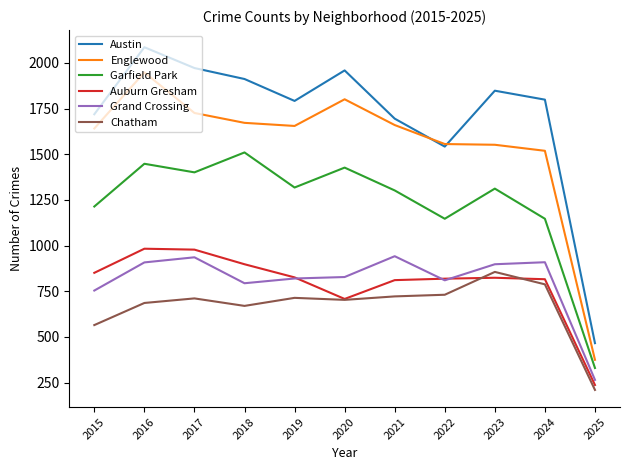

What is the maximum value for Auburn Gresham?

983